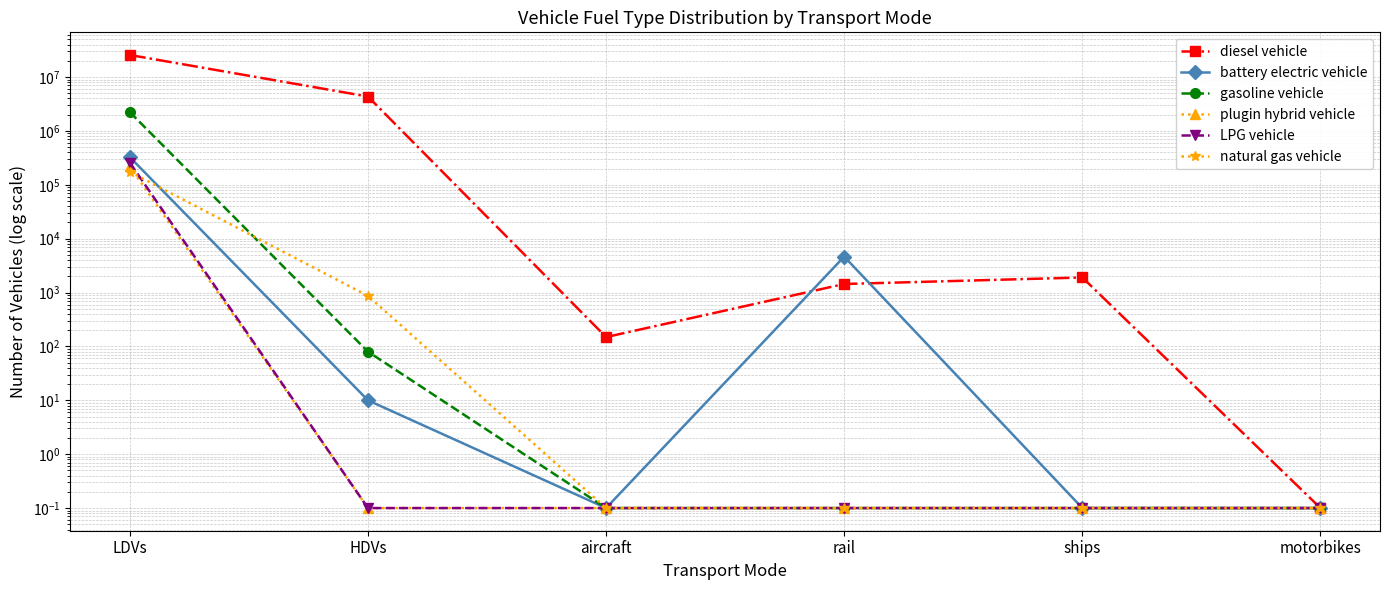

What is the total value across all series at HDVs?

4352061.3